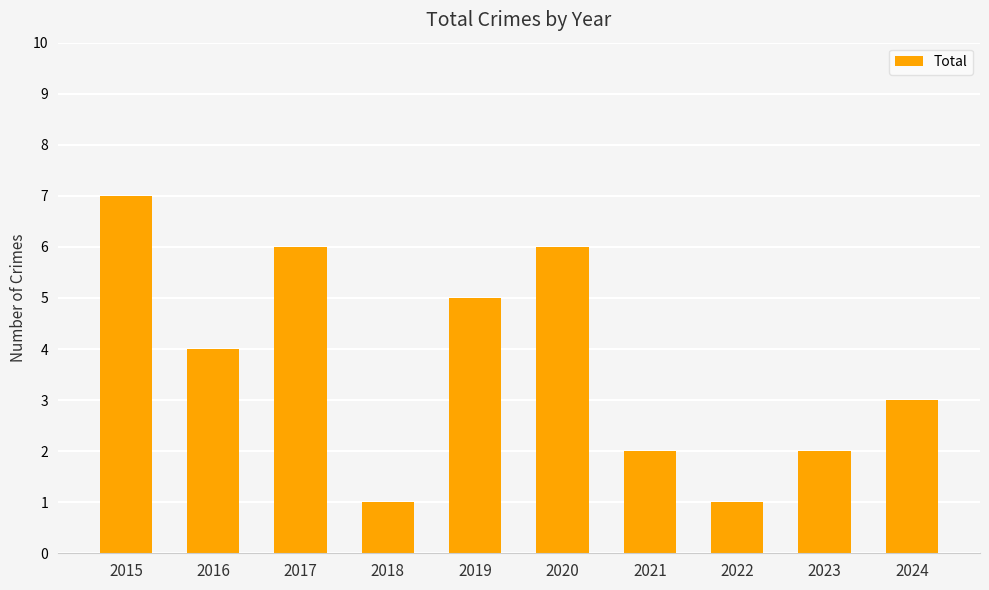

Reading left to right, transcribe all the data shown in this chart.

2015=7	2016=4	2017=6	2018=1	2019=5	2020=6	2021=2	2022=1	2023=2	2024=3